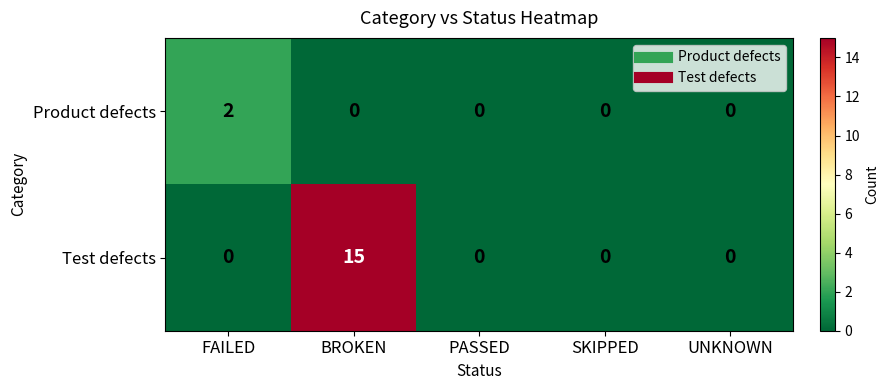

Reading left to right, list all the values displayed in this chart.

Product defects: 2	0	0	0	0
Test defects: 0	15	0	0	0